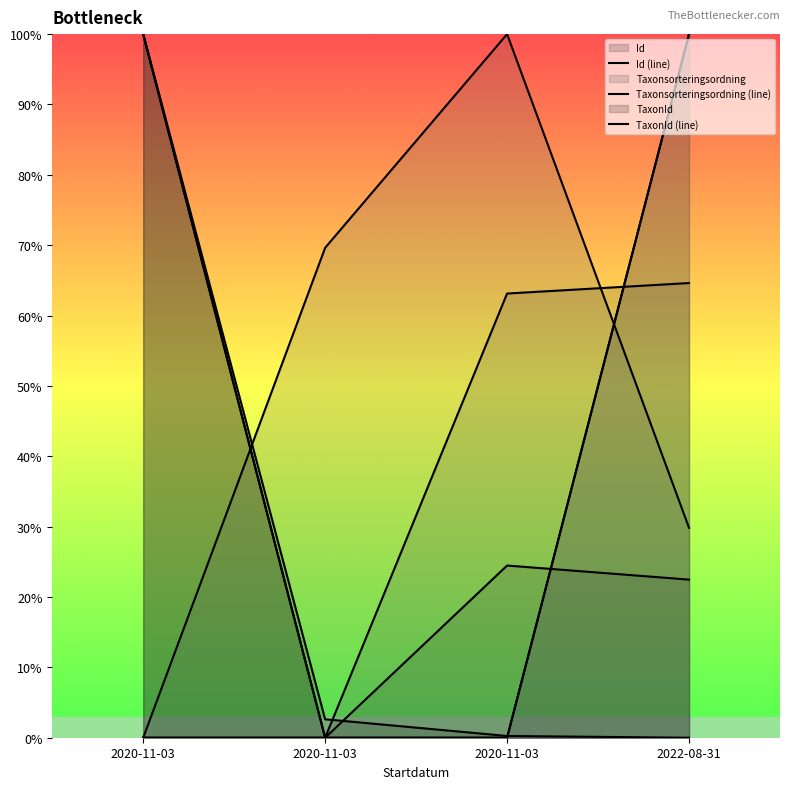

Where is TaxonId (line) nearest to the value 50?

2020-11-03